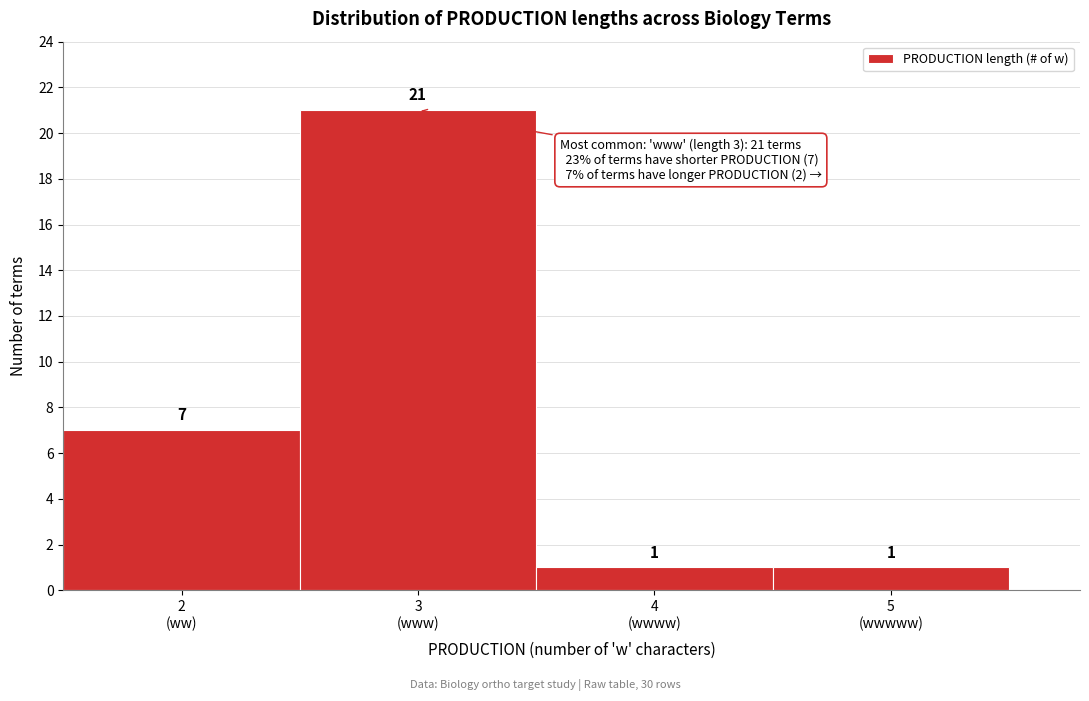

Reading left to right, list all the values displayed in this chart.

7	21	1	1